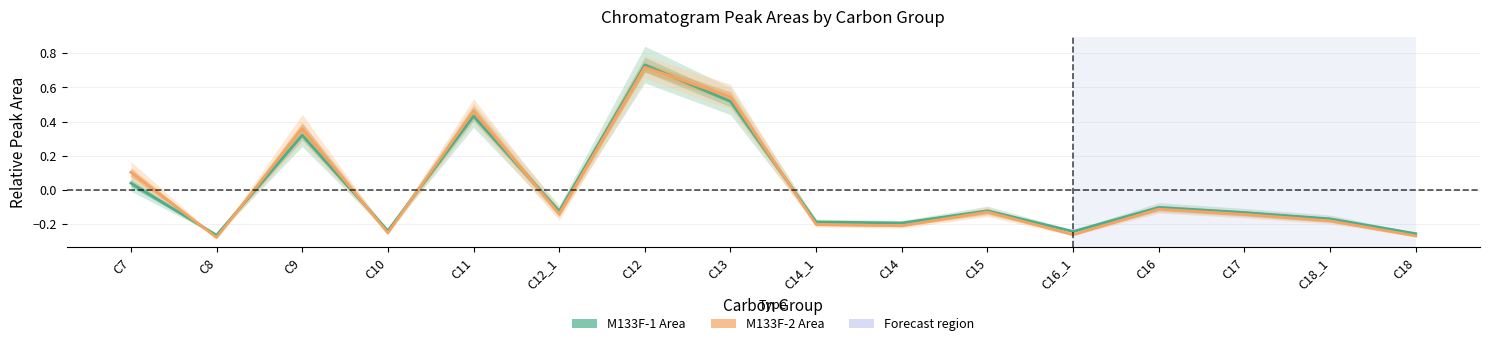

True or false: M133F-1 Area has more than 0 interior local peaks.

True